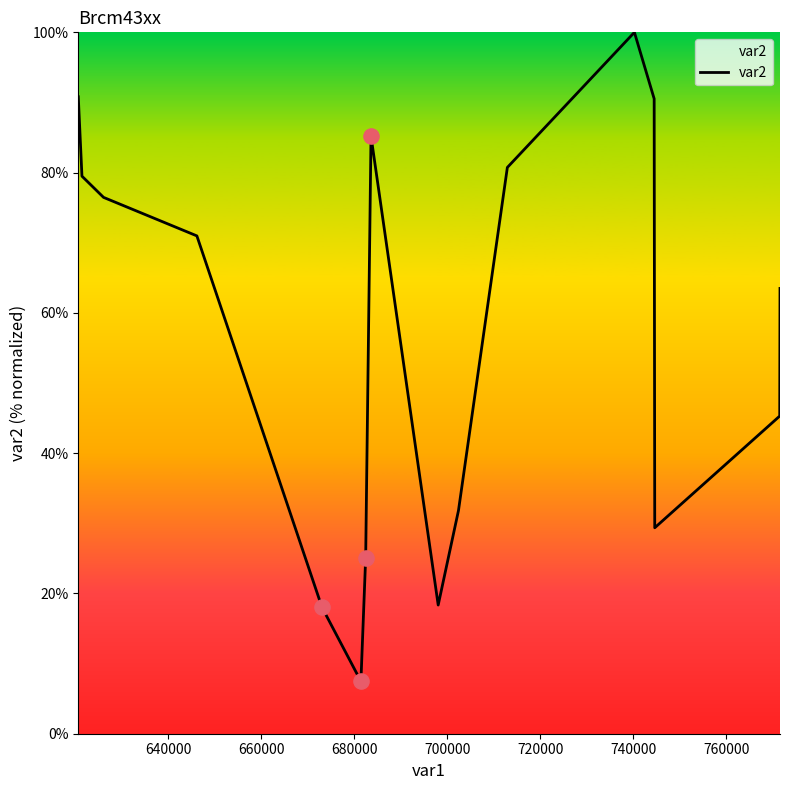

What is the maximum value shown in the chart?

100.0